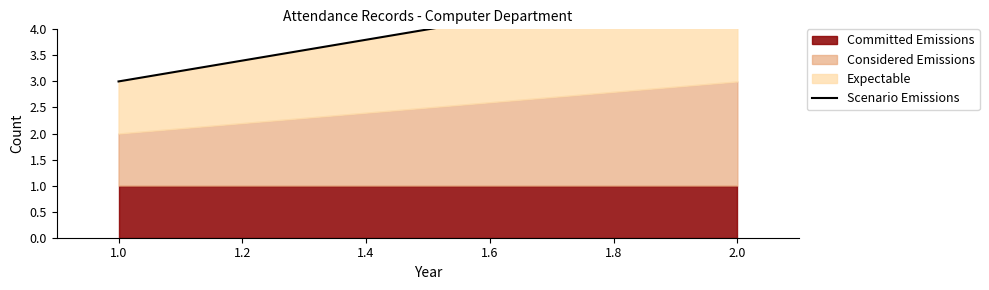

What is the change in value from 1.0 to 2.0?

+2